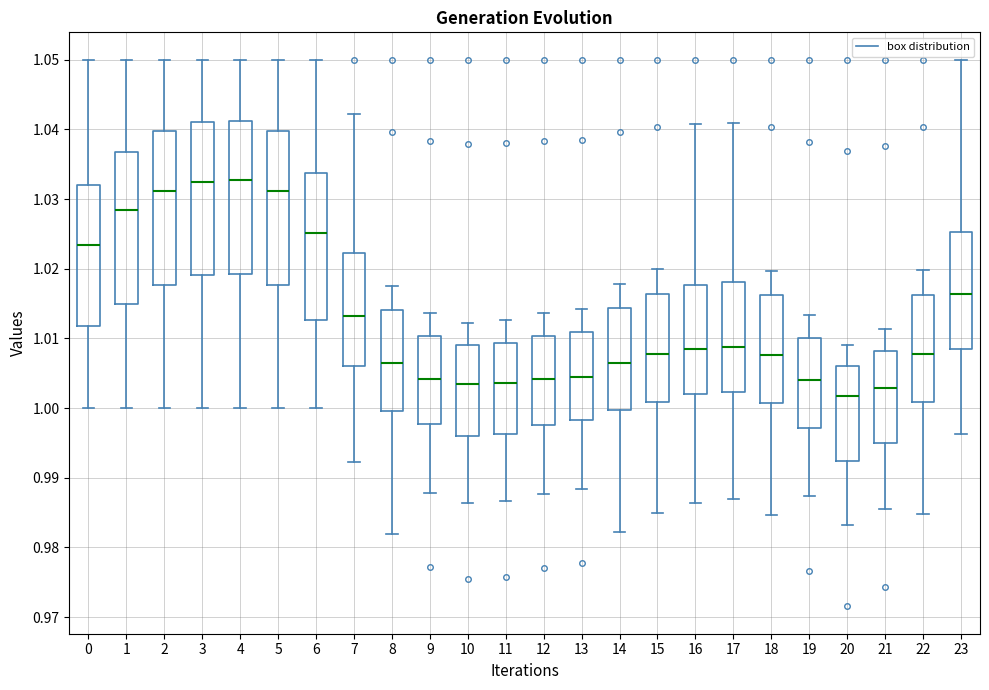

Where does the median line of the box at x = 14 sit on the y-axis? The values are not printed on the chart, so give them approximately, as read against the axis.

1.007